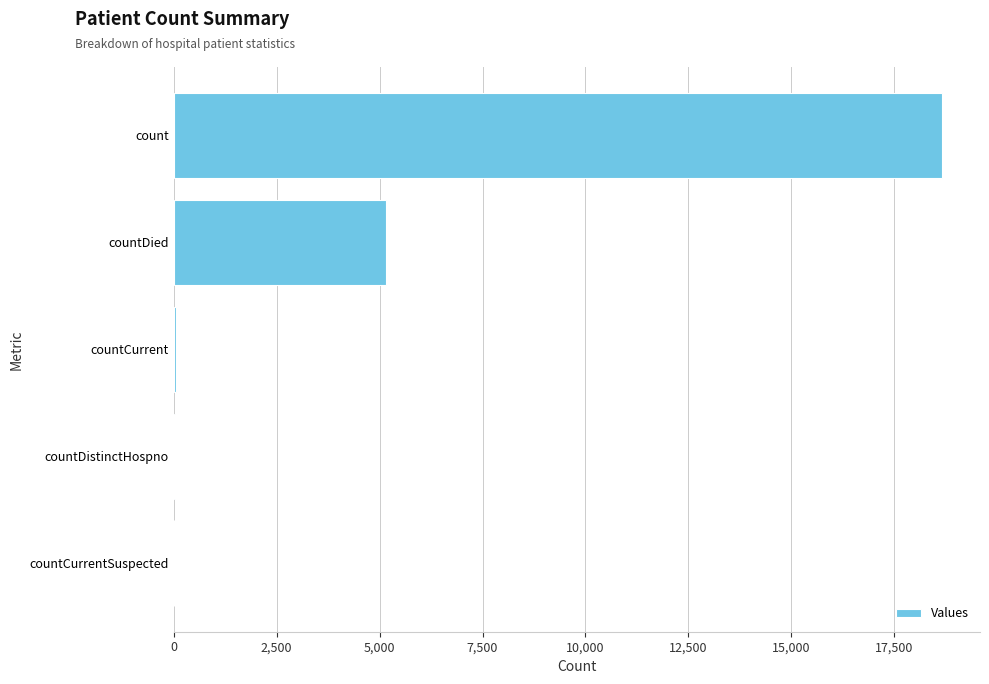

Which label corresponds to the largest value in the chart?

count